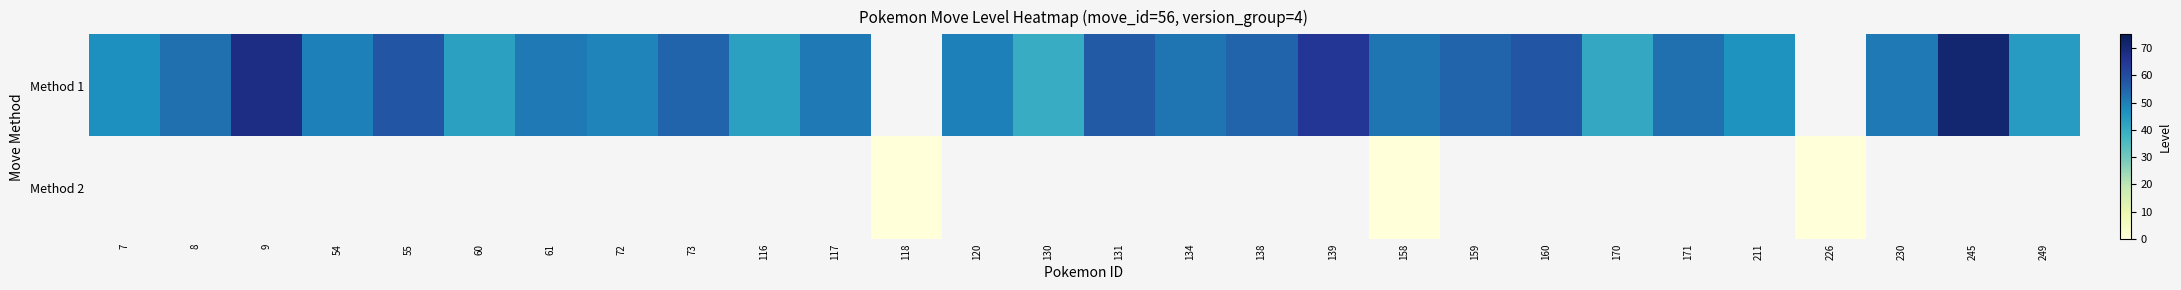

Rank the series by their average value, from highest to lowest.

Method 1, Method 2